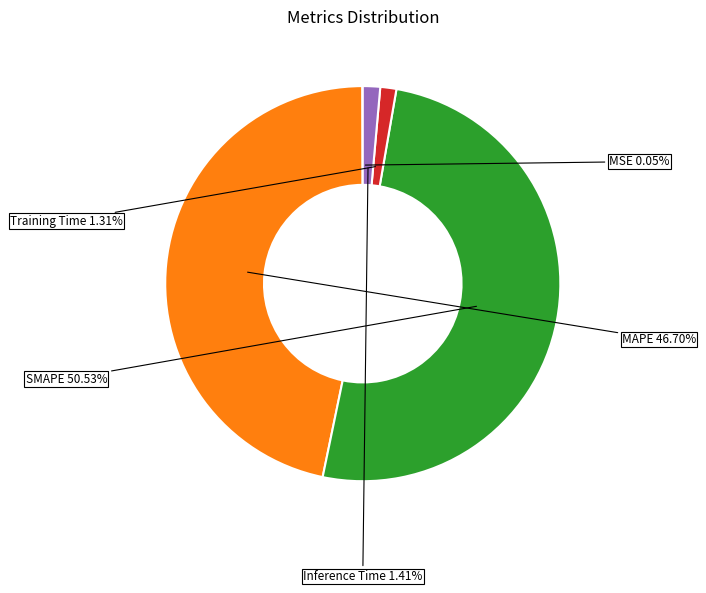

Combined, do SMAPE and Training Time account for over 50%?

Yes